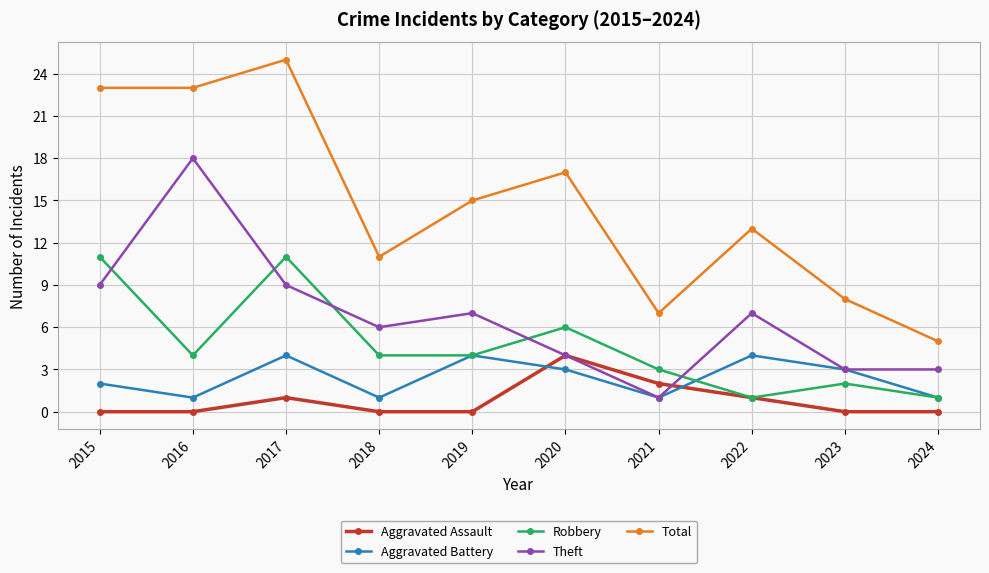

What is the value of the Aggravated Assault point at the 7th from the left?

2